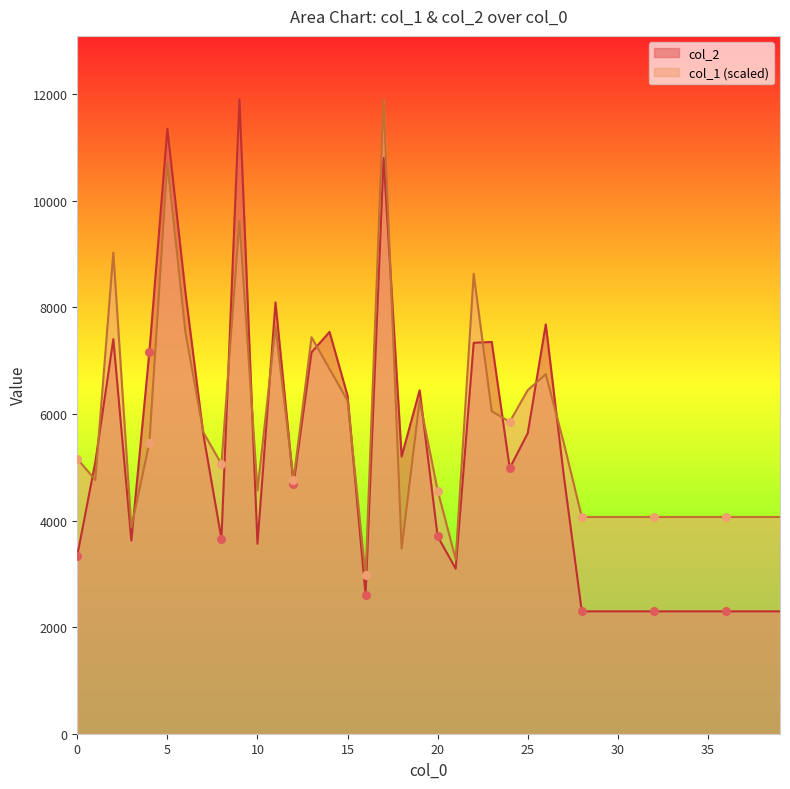

At how many categories does at least one series exceed 9920?

3